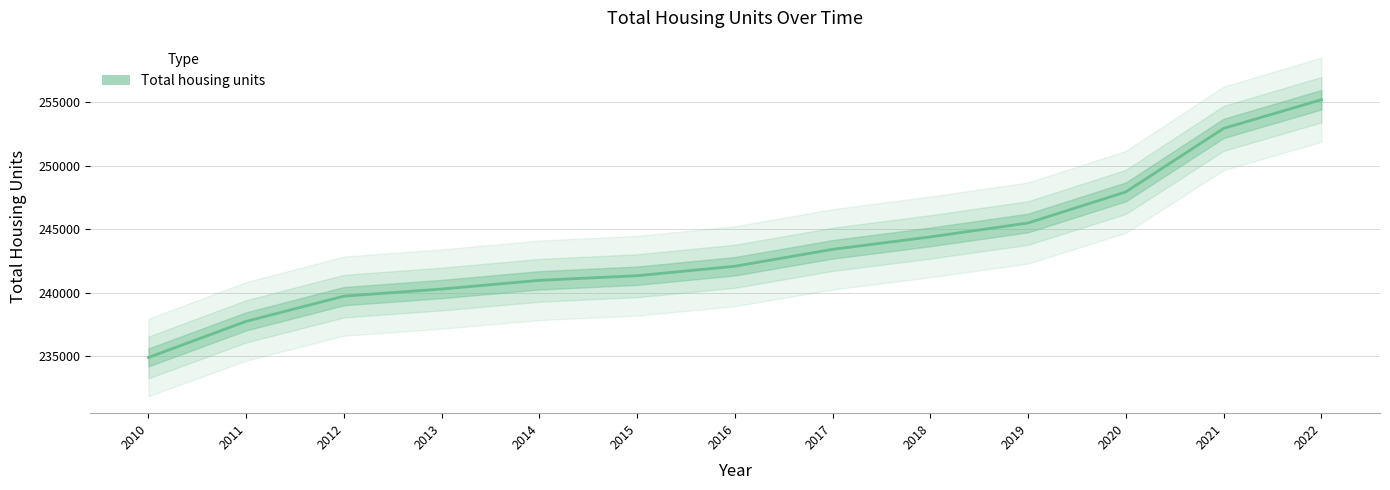

Rank the categories by value from highest to lowest.

2022, 2021, 2020, 2019, 2018, 2017, 2016, 2015, 2014, 2013, 2012, 2011, 2010